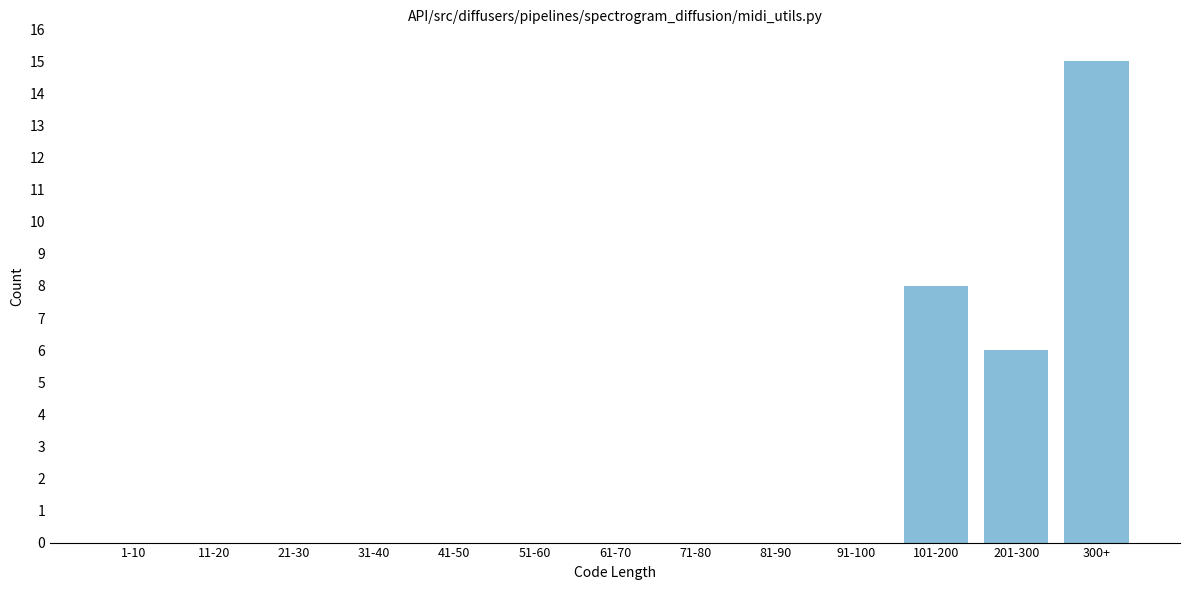

Reading left to right, transcribe all the data shown in this chart.

1-10=0	11-20=0	21-30=0	31-40=0	41-50=0	51-60=0	61-70=0	71-80=0	81-90=0	91-100=0	101-200=8	201-300=6	300+=15